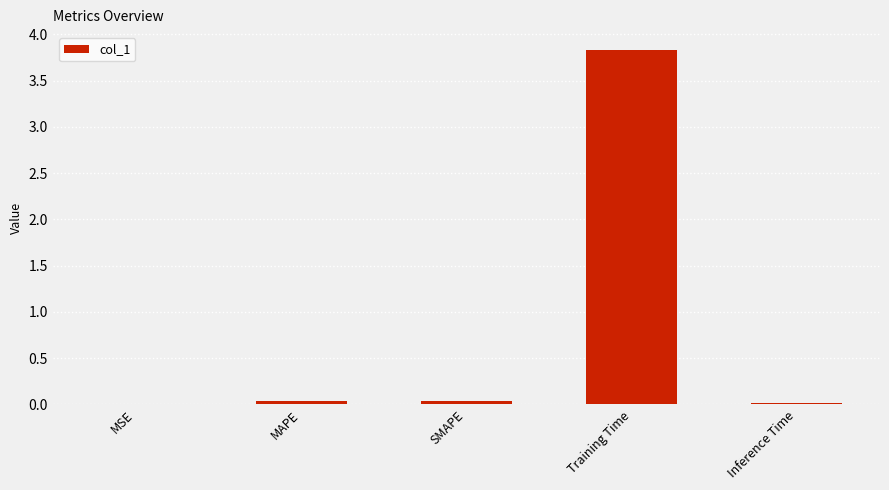

Is it true that the value at MSE is 0.0?

True